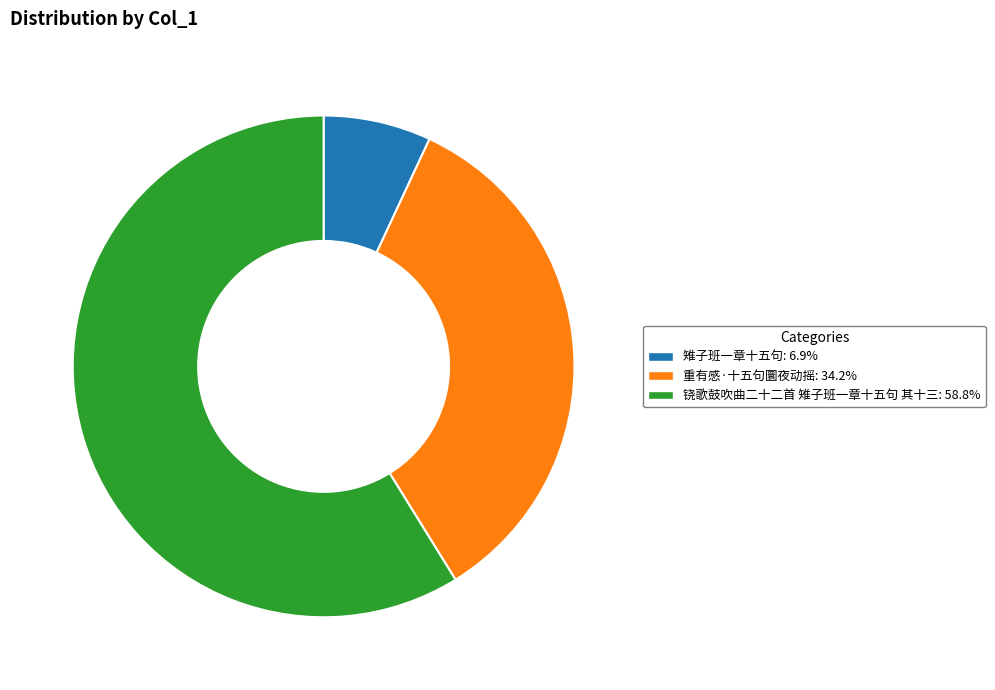

Is it true that 重有感·十五句圜夜动摇 is 34% of the pie?

True